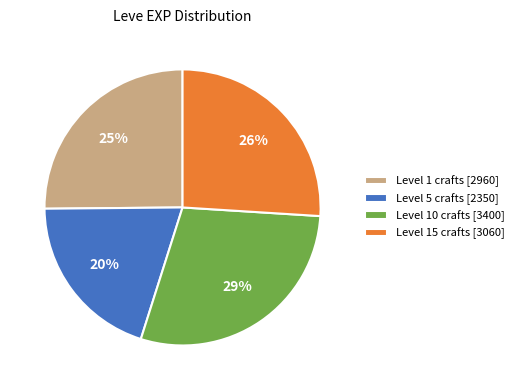

Which slice is the largest?

Level 10 crafts [3400]